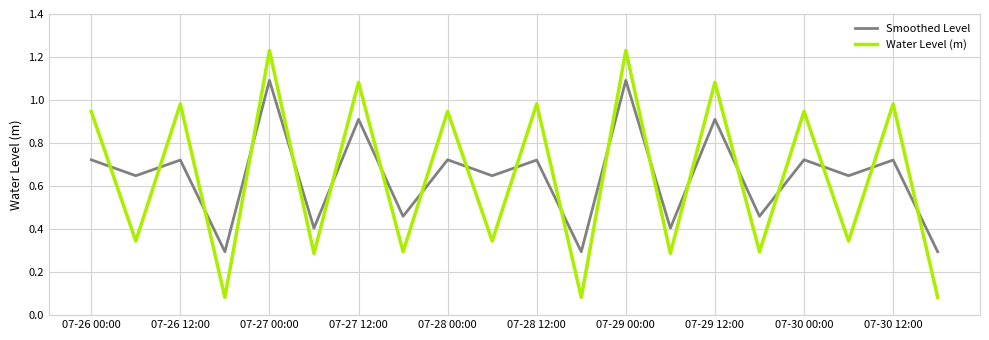

What is the difference between the maximum and minimum values in the Smoothed Level series?

0.8